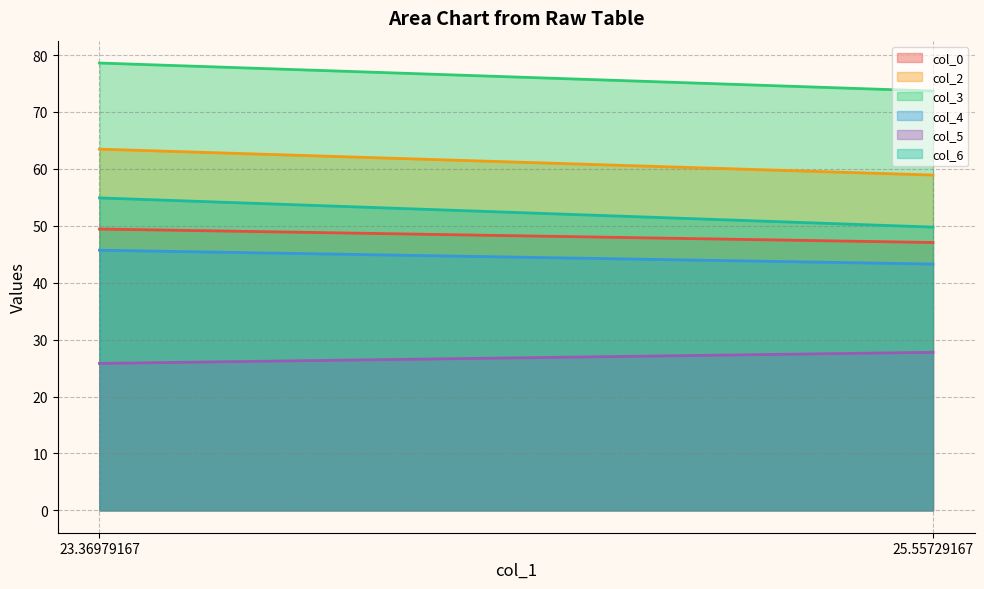

What is the maximum value for col_3?

78.6